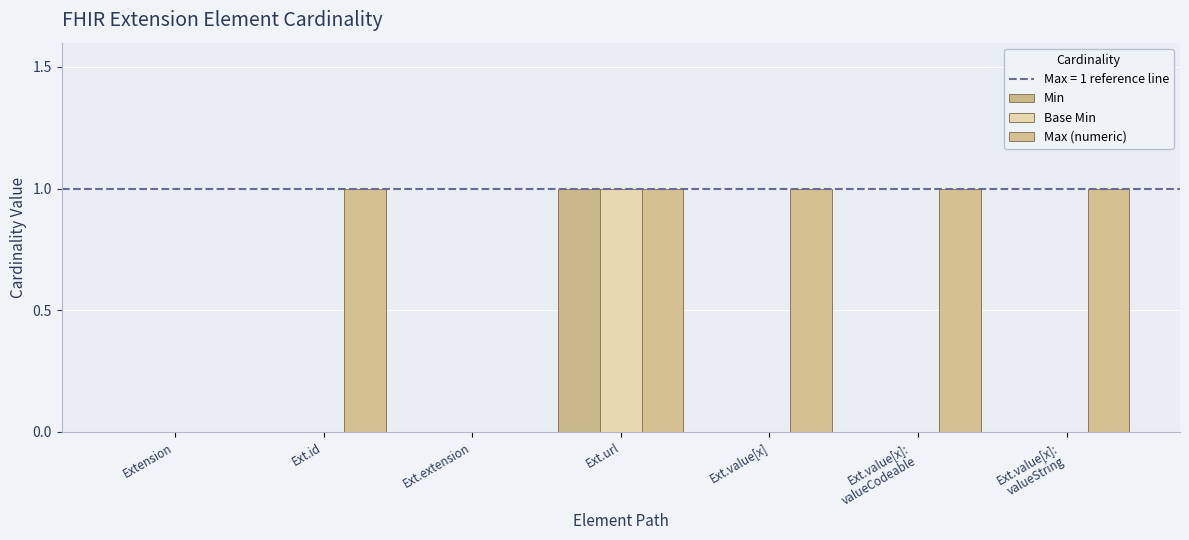

Which series has the largest total across all categories?

Max (numeric)